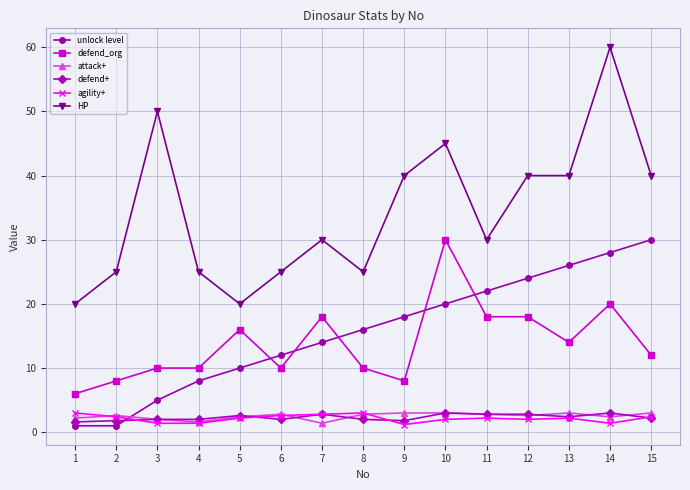

True or false: unlock level has more than 0 interior local peaks.

False